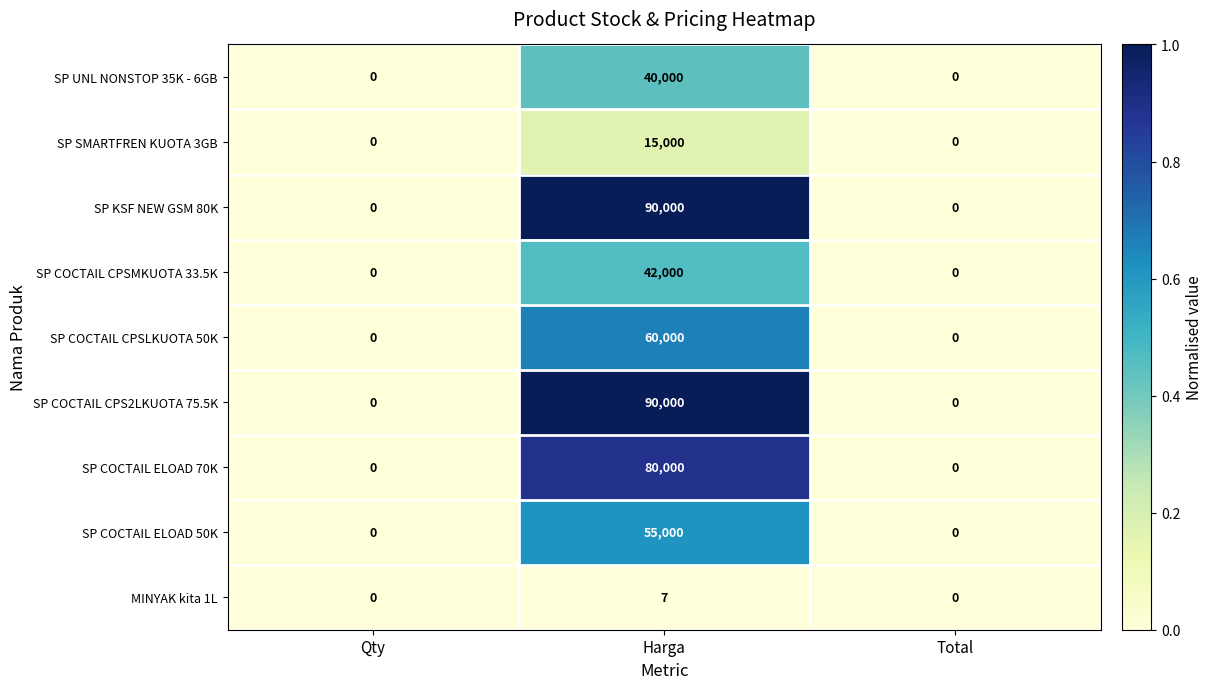

Count the SP UNL NONSTOP 35K - 6GB values in the range 0 to 40000.

3